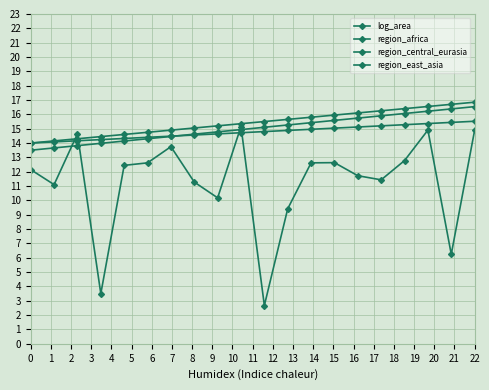

Count the number of data series in this chart.

4